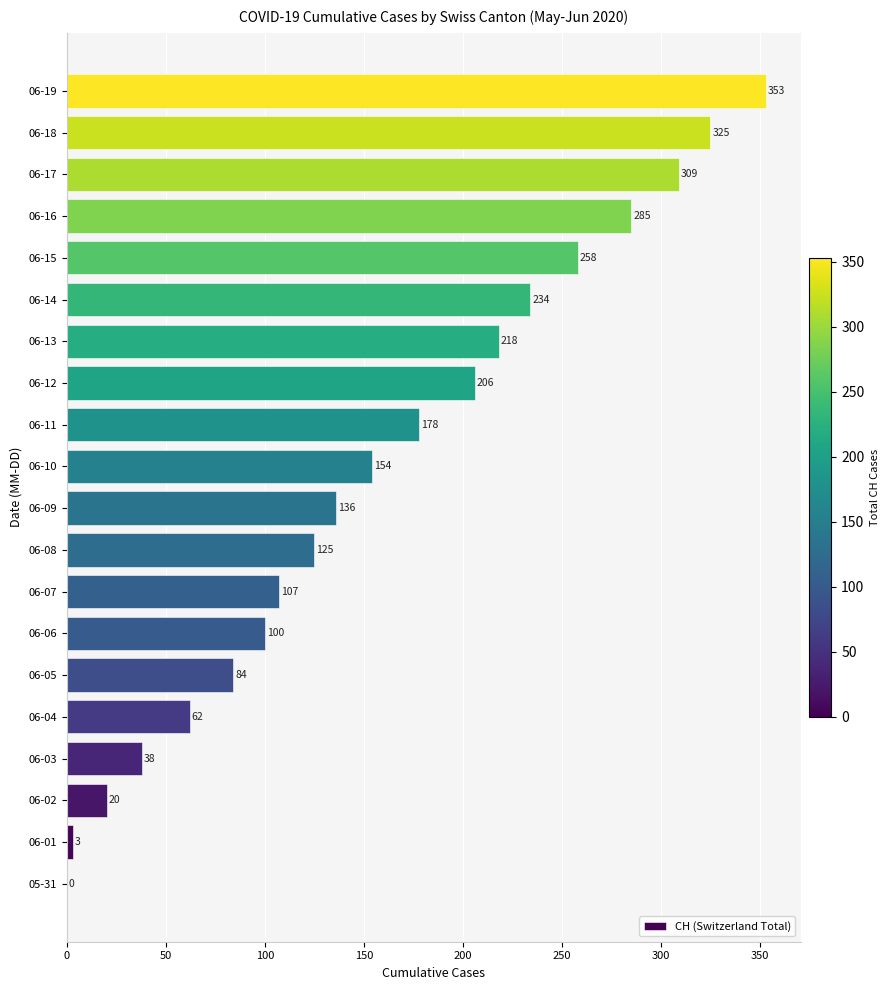

Read the value at 06-19, to the nearest 50.

350